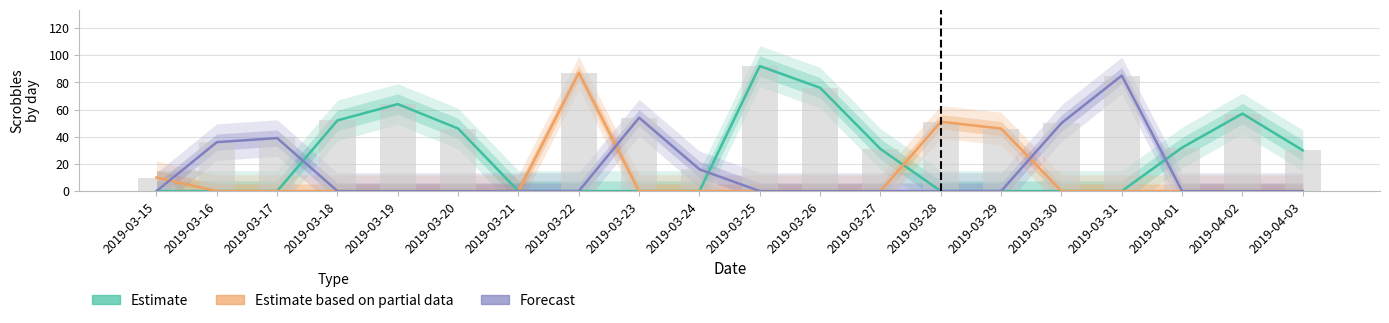

At how many categories does at least one series exceed 65?

4